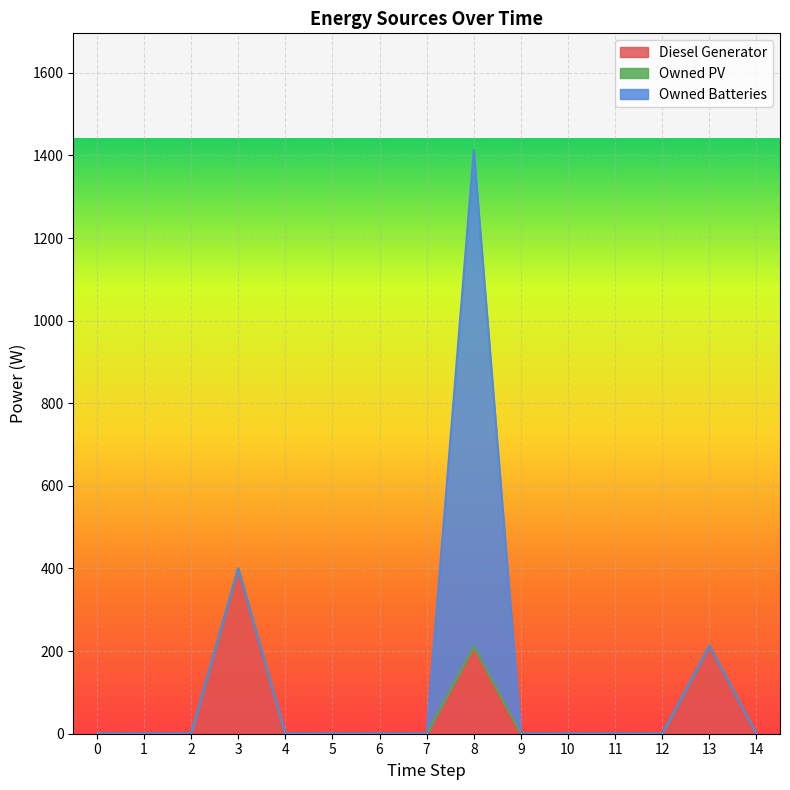

What are all the series names shown in the legend?

Diesel Generator, Owned PV, Owned Batteries